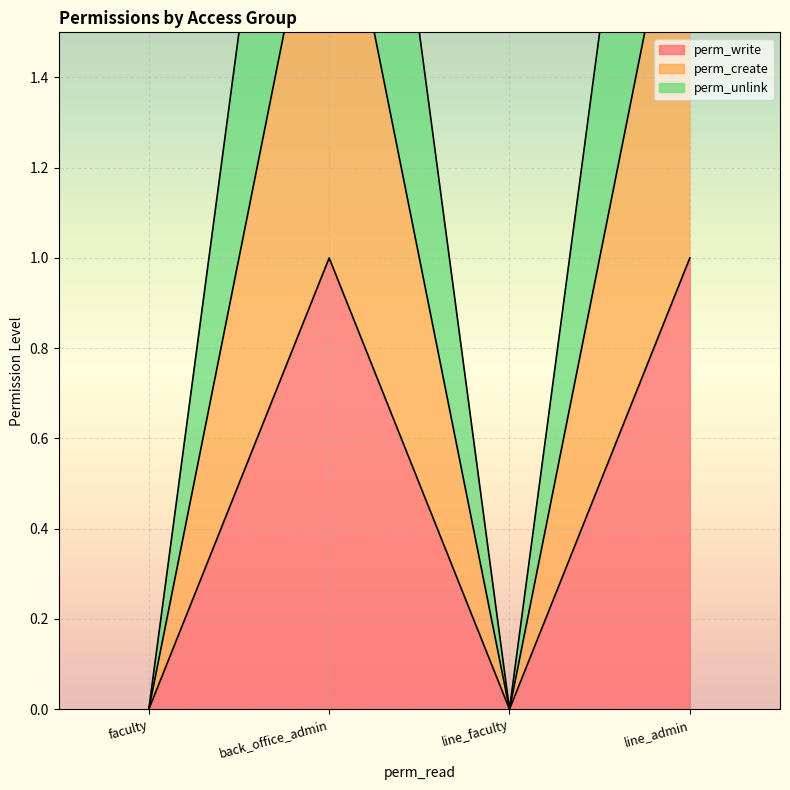

Does the chart display data point markers on the line(s)?

No